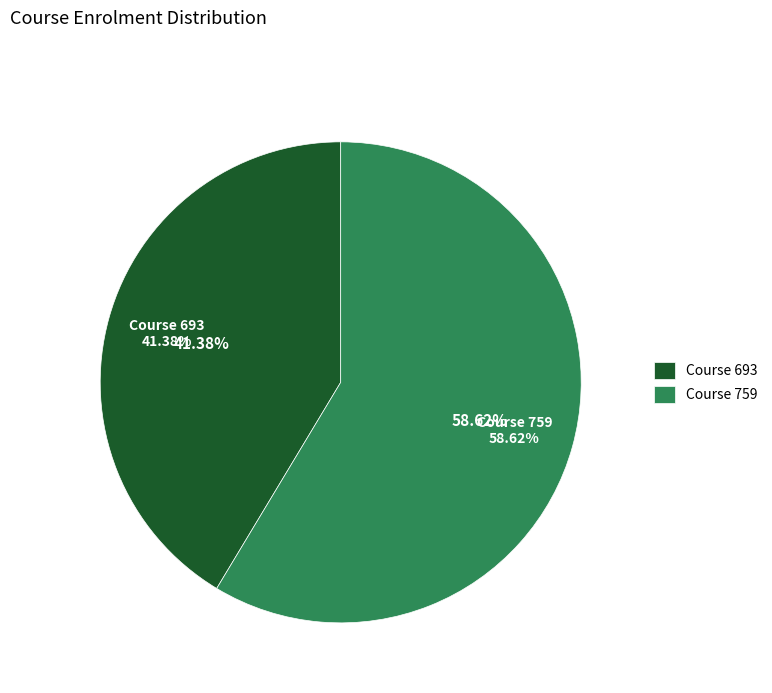

Which slice is the smallest?

693